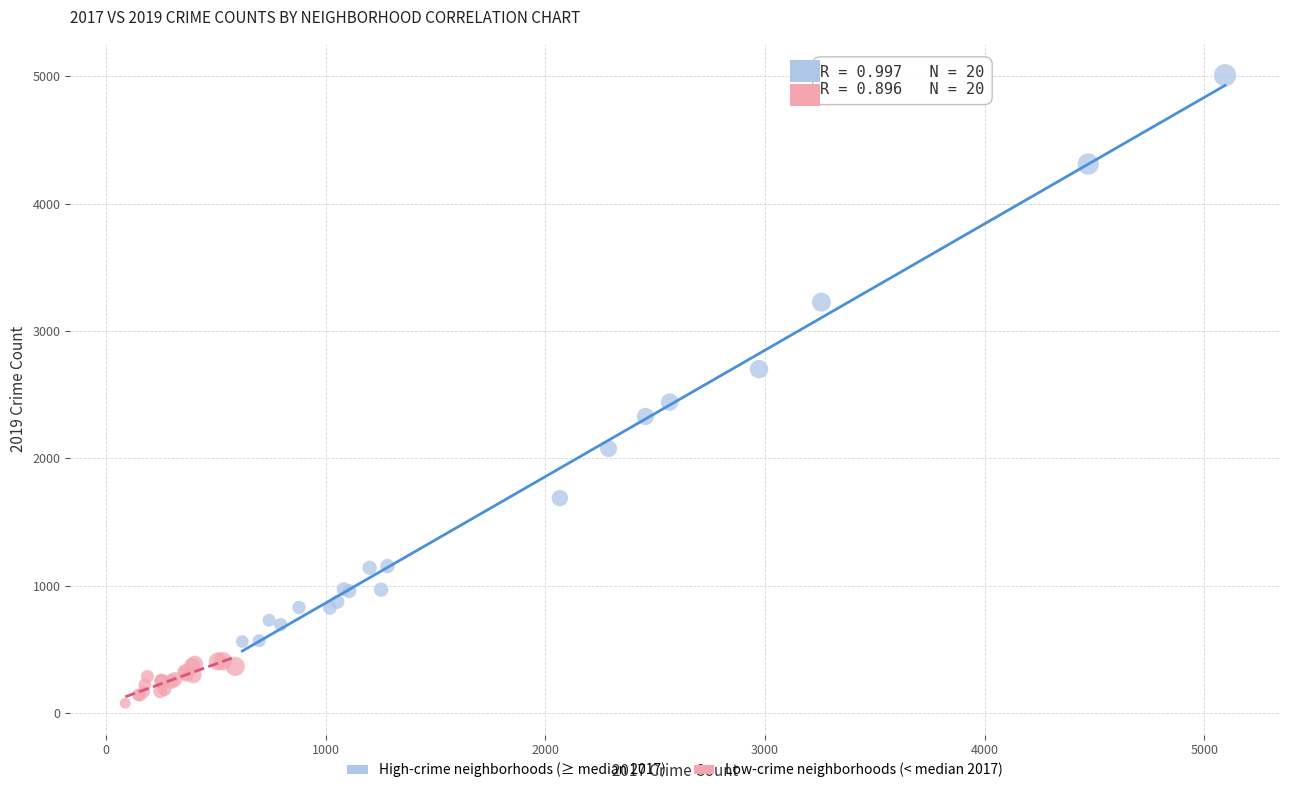

What are all the series names shown in the legend?

High-crime neighborhoods (≥ median 2017), Low-crime neighborhoods (< median 2017)